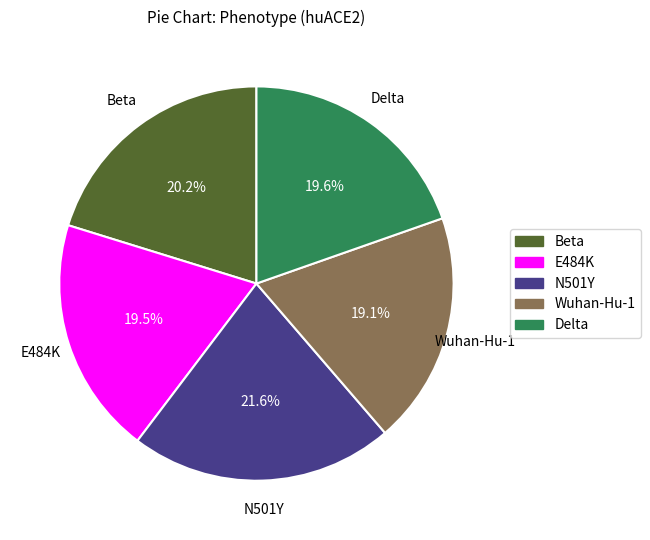

What is the ratio of the value at Wuhan-Hu-1 to the value at E484K?

1.0